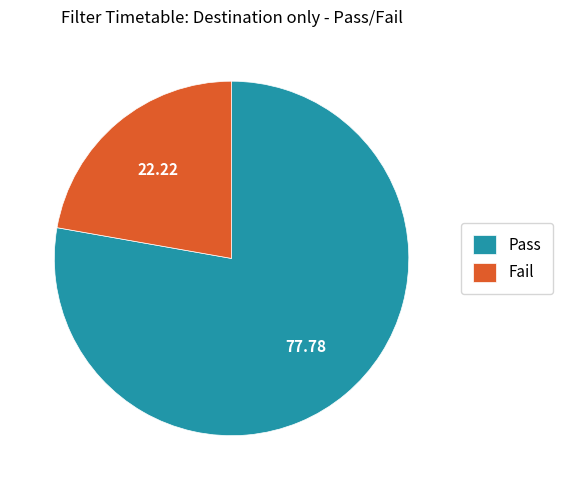

Which category accounts for the majority?

Pass